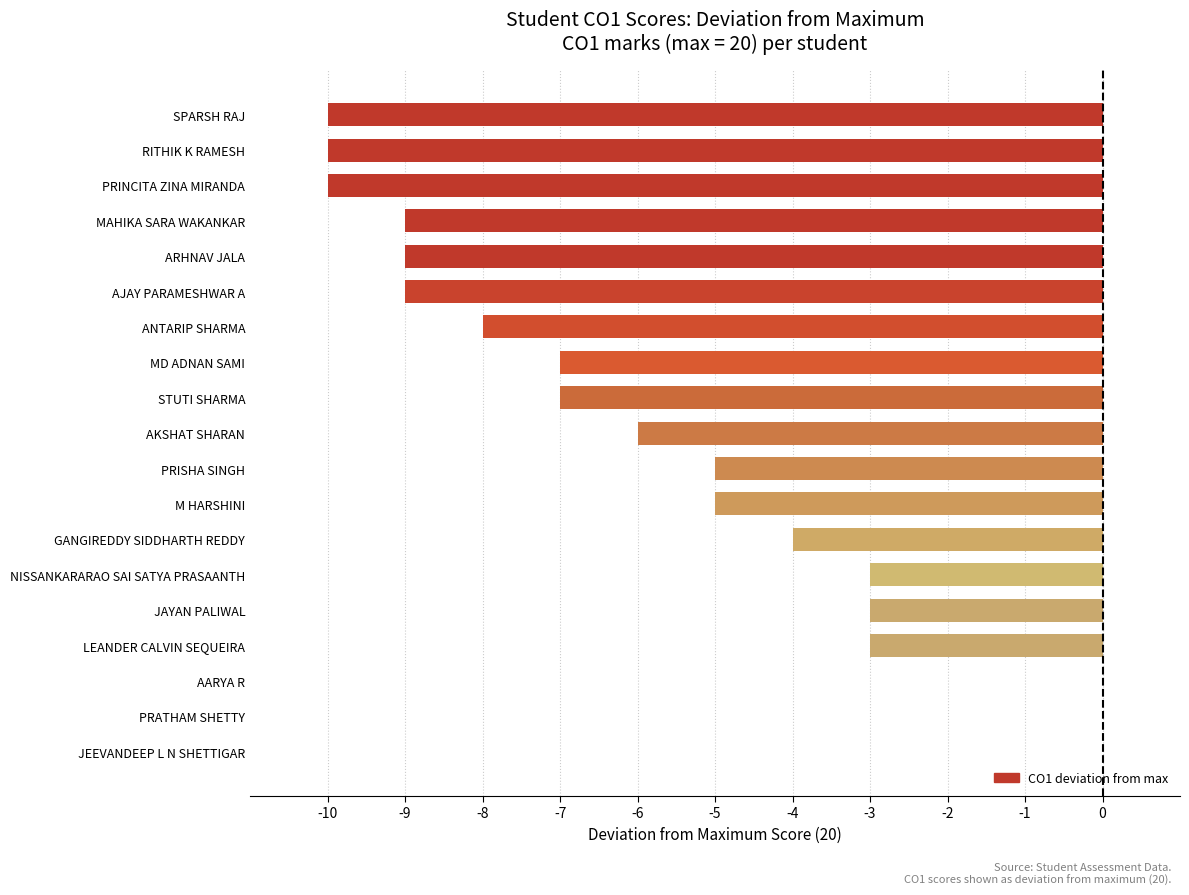

Where is the data nearest to the value -5?

M HARSHINI